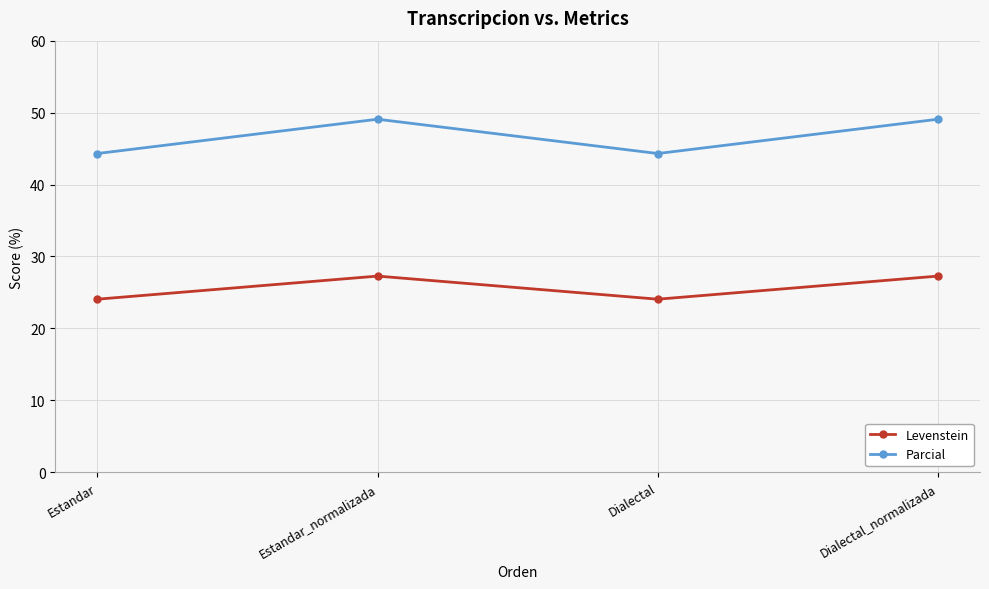

Reading right to left, what are all the values shown in this chart?

Levenstein: 27.3	24.1	27.3	24.1
Parcial: 49.1	44.3	49.1	44.3